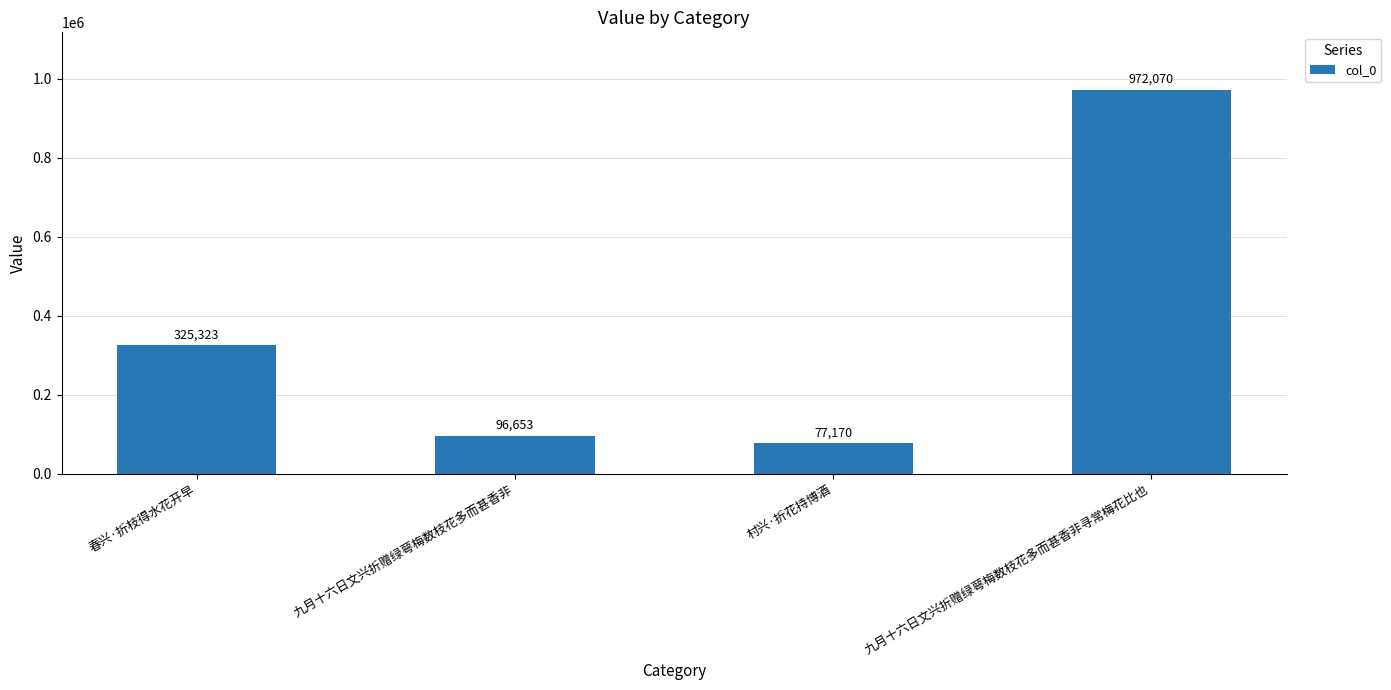

Reading right to left, extract all data points from this chart.

972070	77170	96653	325323